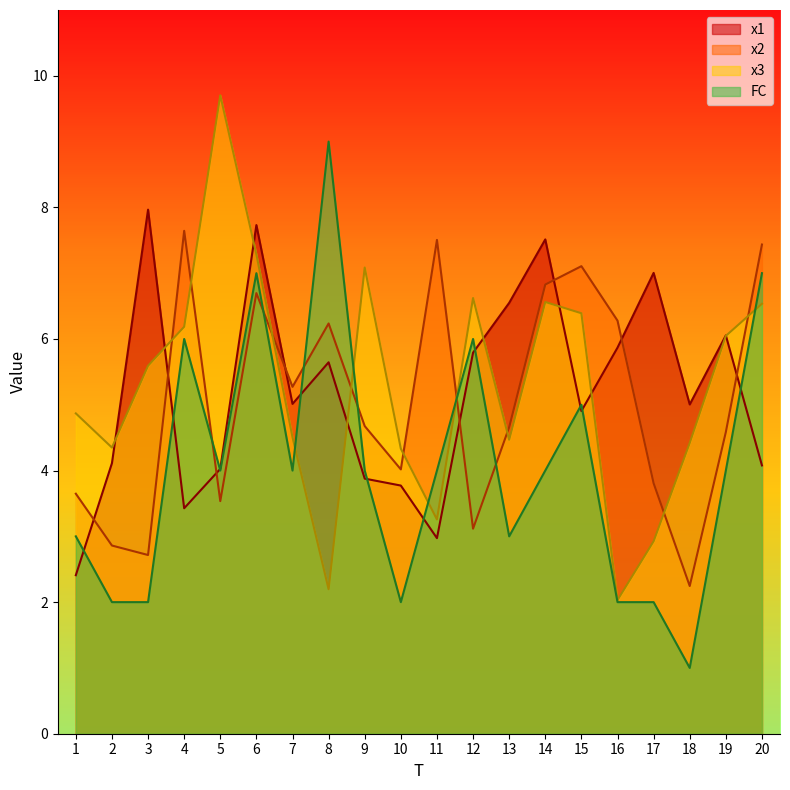

What is the value of the x1 point at the 20th from the left?

4.1